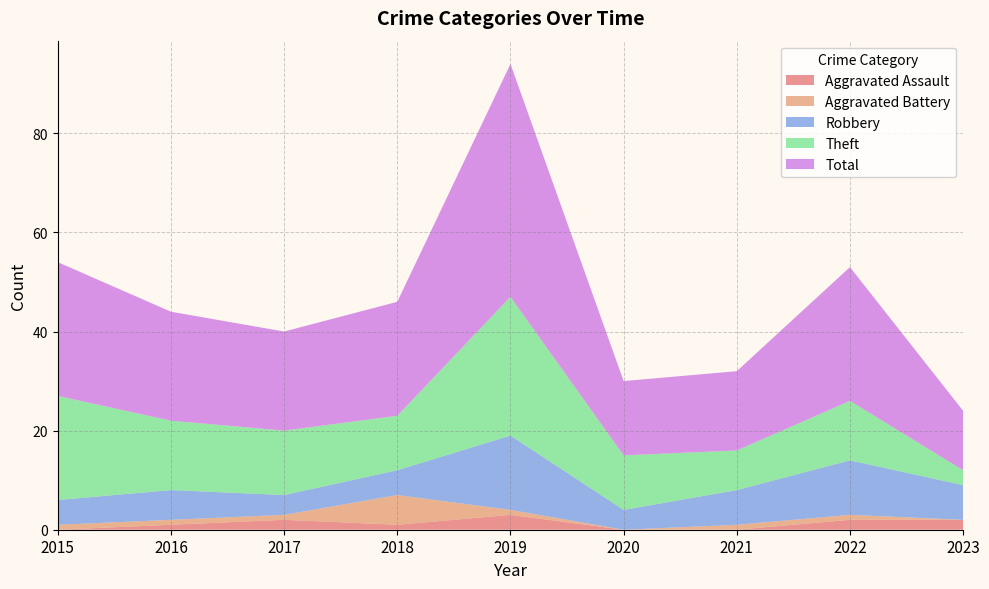

Reading left to right, transcribe all the data shown in this chart.

Aggravated Assault: 0	1	2	1	3	0	0	2	2
Aggravated Battery: 1	1	1	6	1	0	1	1	0
Robbery: 5	6	4	5	15	4	7	11	7
Theft: 21	14	13	11	28	11	8	12	3
Total: 27	22	20	23	47	15	16	27	12